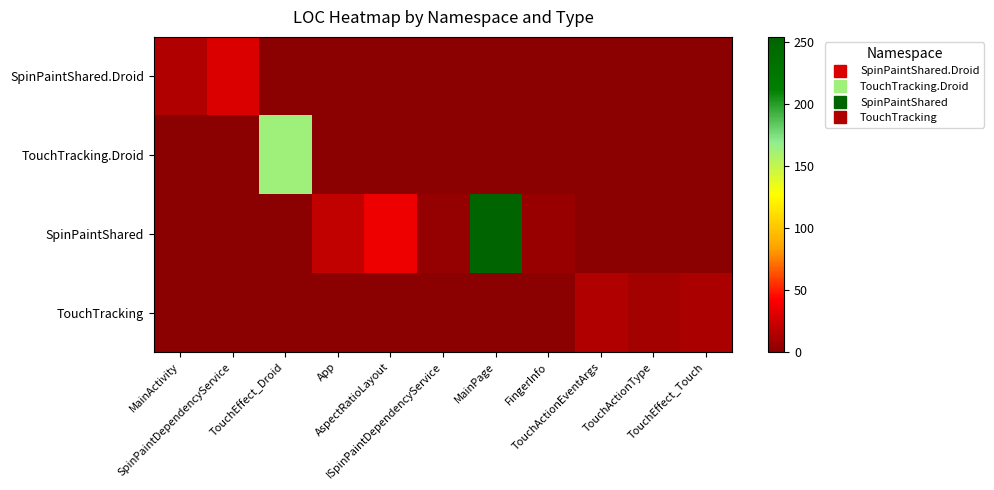

Which series has the largest range (max minus min)?

SpinPaintShared